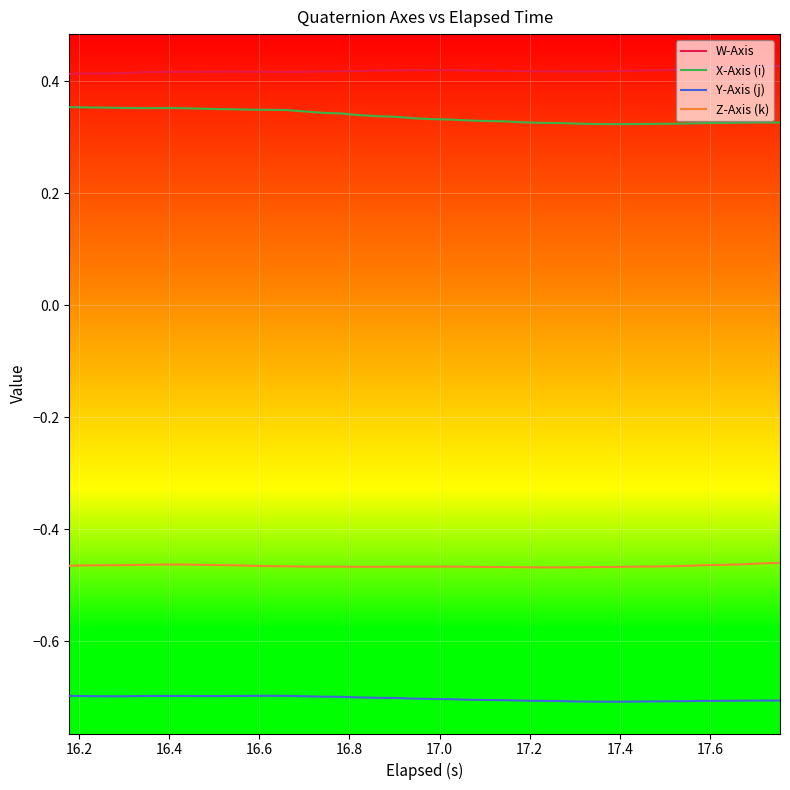

Which series has the largest total across all categories?

W-Axis